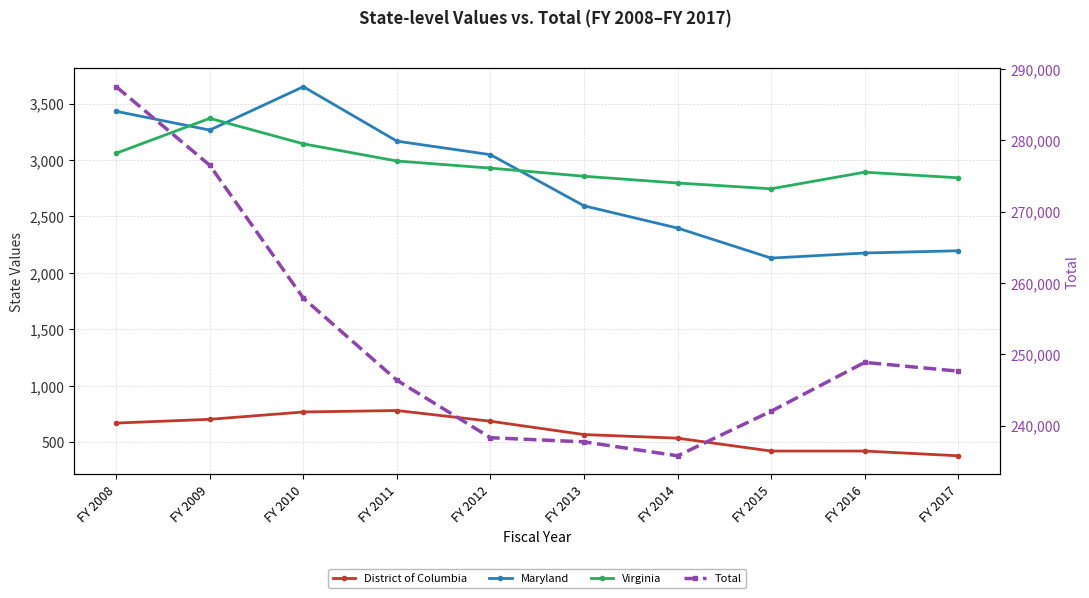

At which category is the sum across all series the highest?

FY 2008